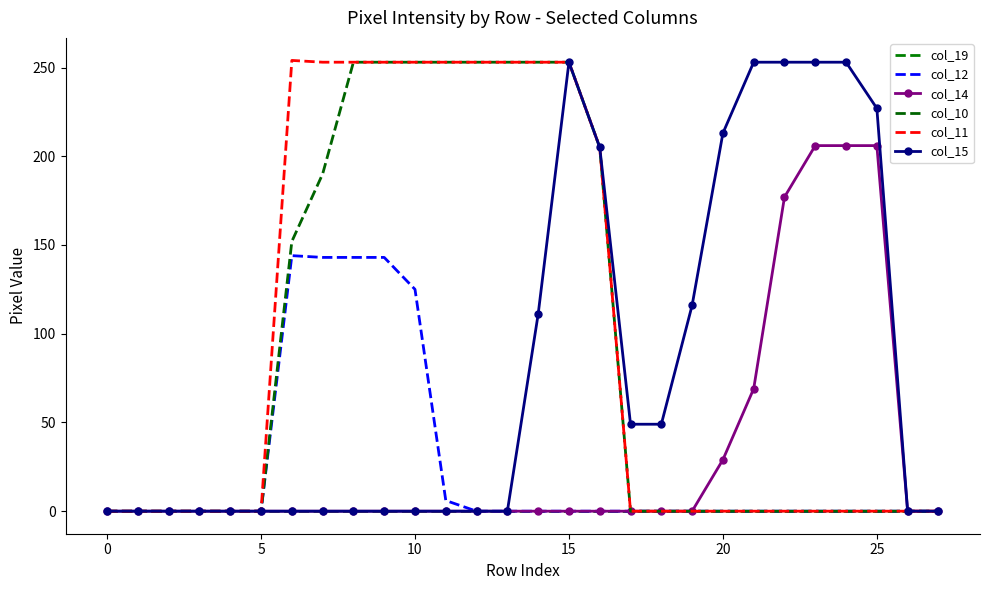

How many lines are shown in the chart?

6